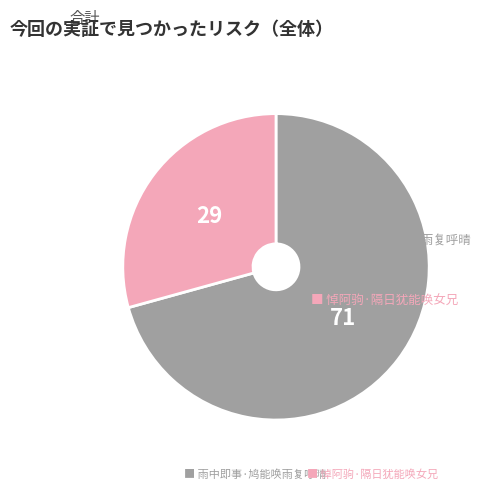

Is there any slice that represents more than half of the pie?

Yes